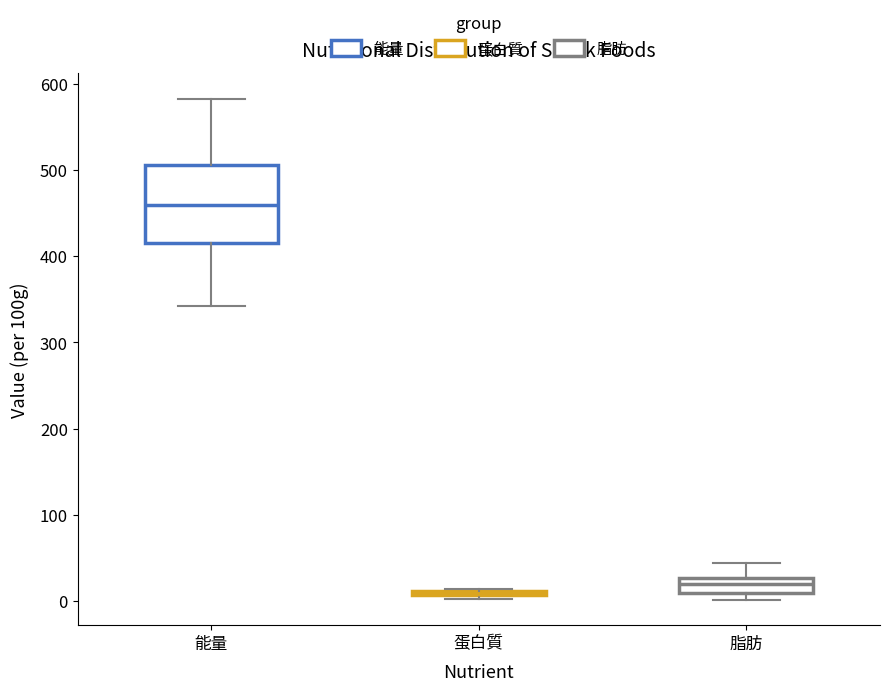

Reading left to right, read every box against the y-axis: the position of its median line, the range the box covers, and the ends of its whiskers. The values are not printed on the chart, so give them approximately, as read against the axis.

能量: median 460, box 420 to 510, whiskers 340 to 580
蛋白質: box collapsed to a line at 10, whiskers 0 to 10
脂肪: median 20, box 10 to 30, whiskers 0 to 40